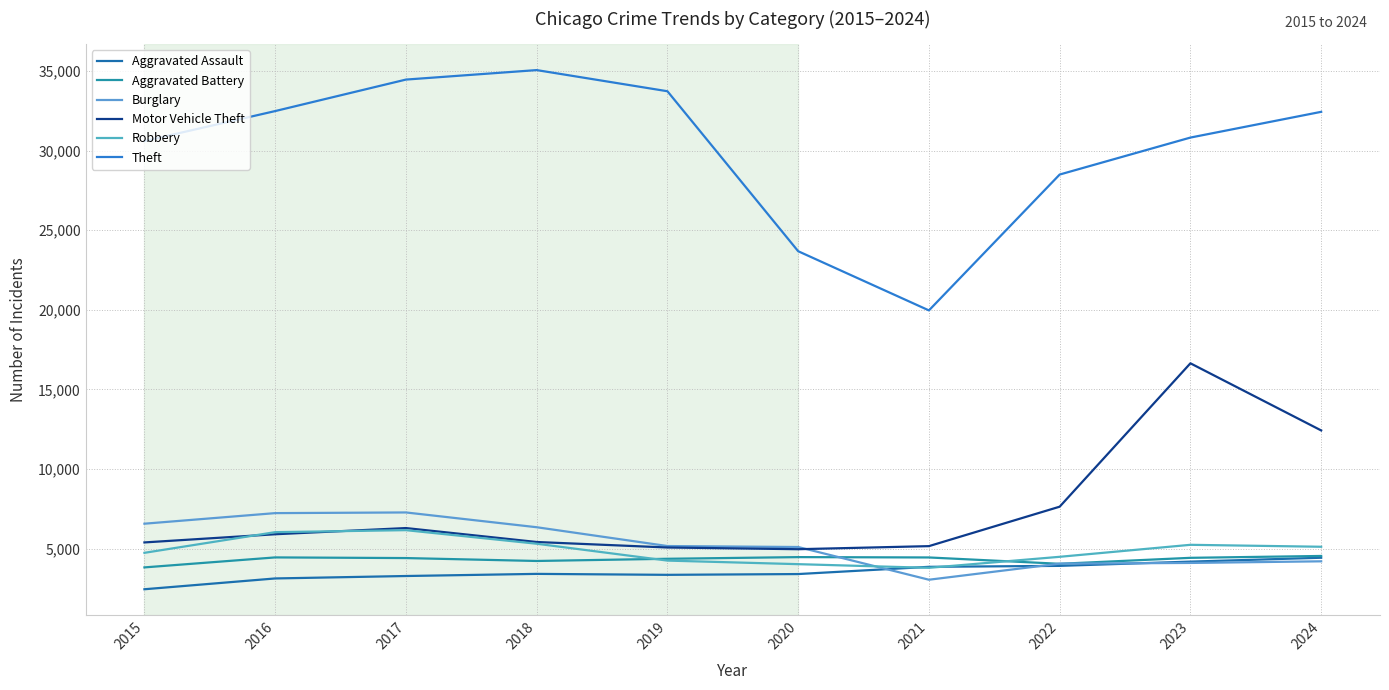

Between 2019 and 2017, which is larger?

2019